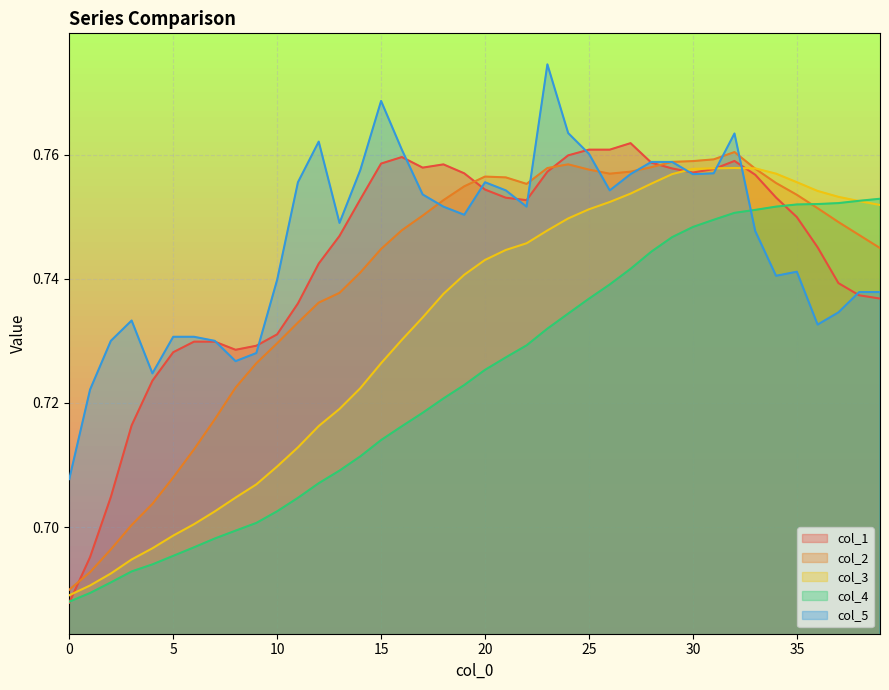

Reading left to right, list all the values displayed in this chart.

col_1: 0.7	0.7	0.7	0.7	0.7	0.7	0.7	0.7	0.7	0.7	0.7	0.7	0.7	0.7	0.8	0.8	0.8	0.8	0.8	0.8	0.8	0.8	0.8	0.8	0.8	0.8	0.8	0.8	0.8	0.8	0.8	0.8	0.8	0.8	0.8	0.7	0.7	0.7	0.7	0.7
col_2: 0.7	0.7	0.7	0.7	0.7	0.7	0.7	0.7	0.7	0.7	0.7	0.7	0.7	0.7	0.7	0.7	0.7	0.8	0.8	0.8	0.8	0.8	0.8	0.8	0.8	0.8	0.8	0.8	0.8	0.8	0.8	0.8	0.8	0.8	0.8	0.8	0.8	0.7	0.7	0.7
col_3: 0.7	0.7	0.7	0.7	0.7	0.7	0.7	0.7	0.7	0.7	0.7	0.7	0.7	0.7	0.7	0.7	0.7	0.7	0.7	0.7	0.7	0.7	0.7	0.7	0.7	0.8	0.8	0.8	0.8	0.8	0.8	0.8	0.8	0.8	0.8	0.8	0.8	0.8	0.8	0.8
col_4: 0.7	0.7	0.7	0.7	0.7	0.7	0.7	0.7	0.7	0.7	0.7	0.7	0.7	0.7	0.7	0.7	0.7	0.7	0.7	0.7	0.7	0.7	0.7	0.7	0.7	0.7	0.7	0.7	0.7	0.7	0.7	0.7	0.8	0.8	0.8	0.8	0.8	0.8	0.8	0.8
col_5: 0.7	0.7	0.7	0.7	0.7	0.7	0.7	0.7	0.7	0.7	0.7	0.8	0.8	0.7	0.8	0.8	0.8	0.8	0.8	0.8	0.8	0.8	0.8	0.8	0.8	0.8	0.8	0.8	0.8	0.8	0.8	0.8	0.8	0.7	0.7	0.7	0.7	0.7	0.7	0.7